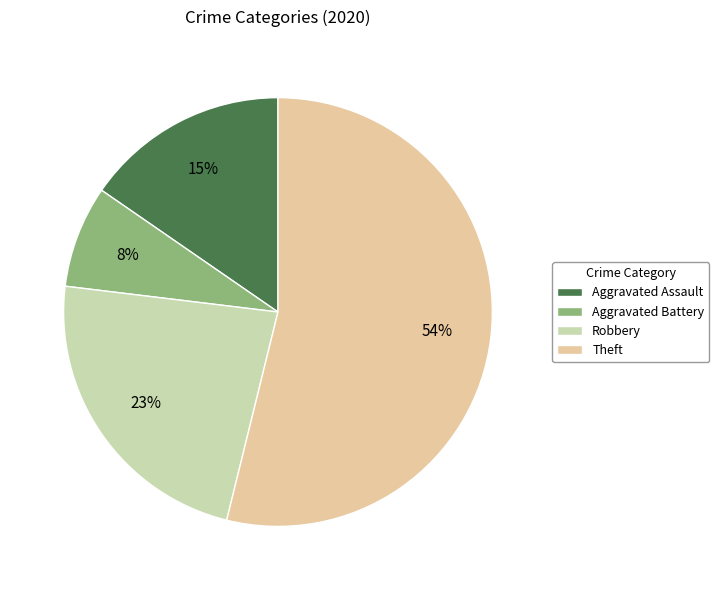

How many segments does this pie chart have?

4